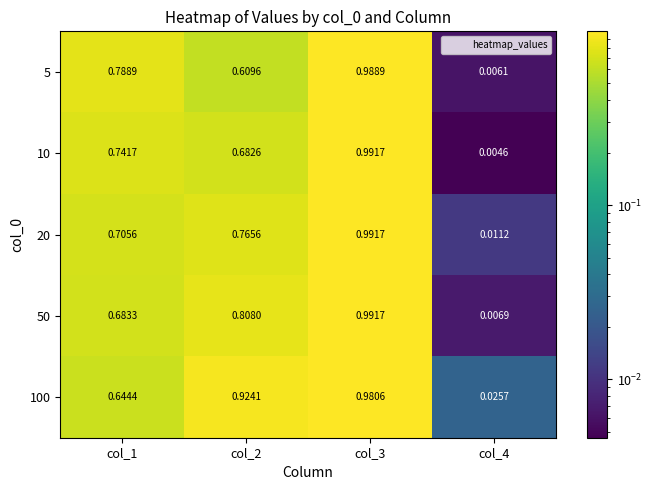

Count the number of data series in this chart.

5